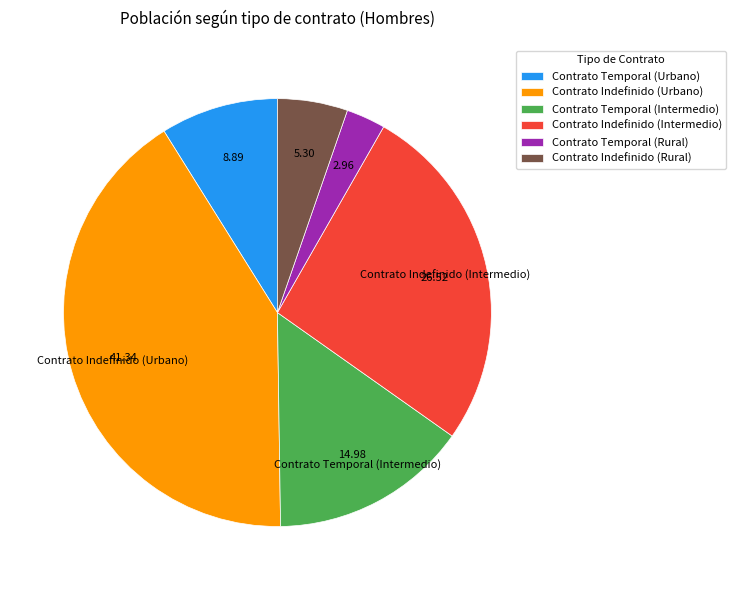

Is there any slice that represents more than half of the pie?

No